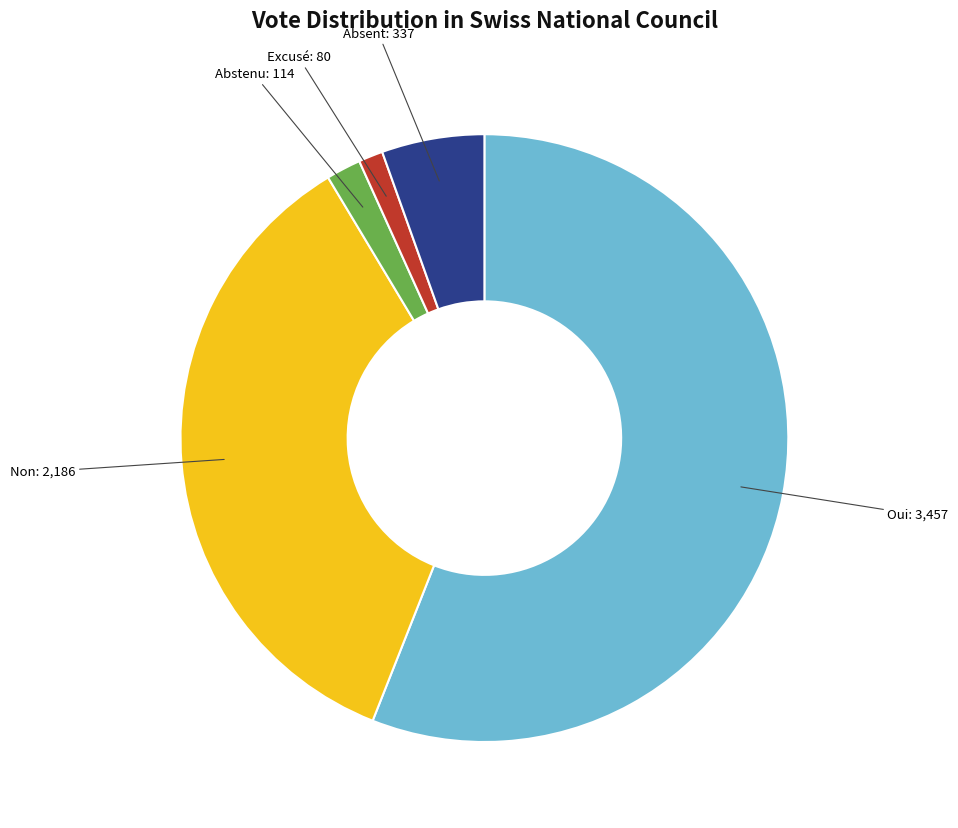

Is it true that Non is 35% of the pie?

True